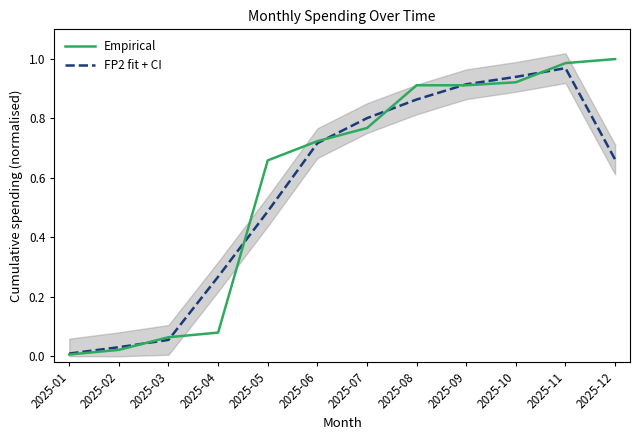

What is the value of the Empirical point at the 6th from the left?

0.7